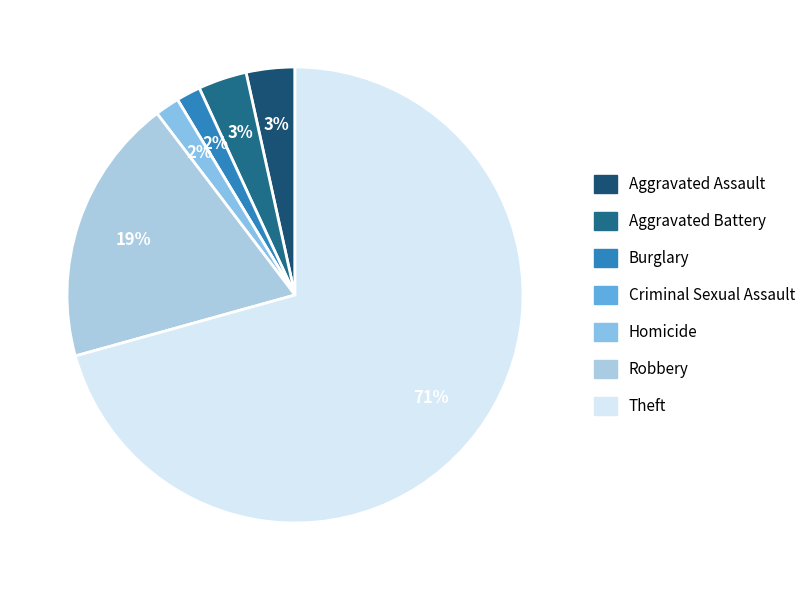

How many slices are in this pie chart?

7